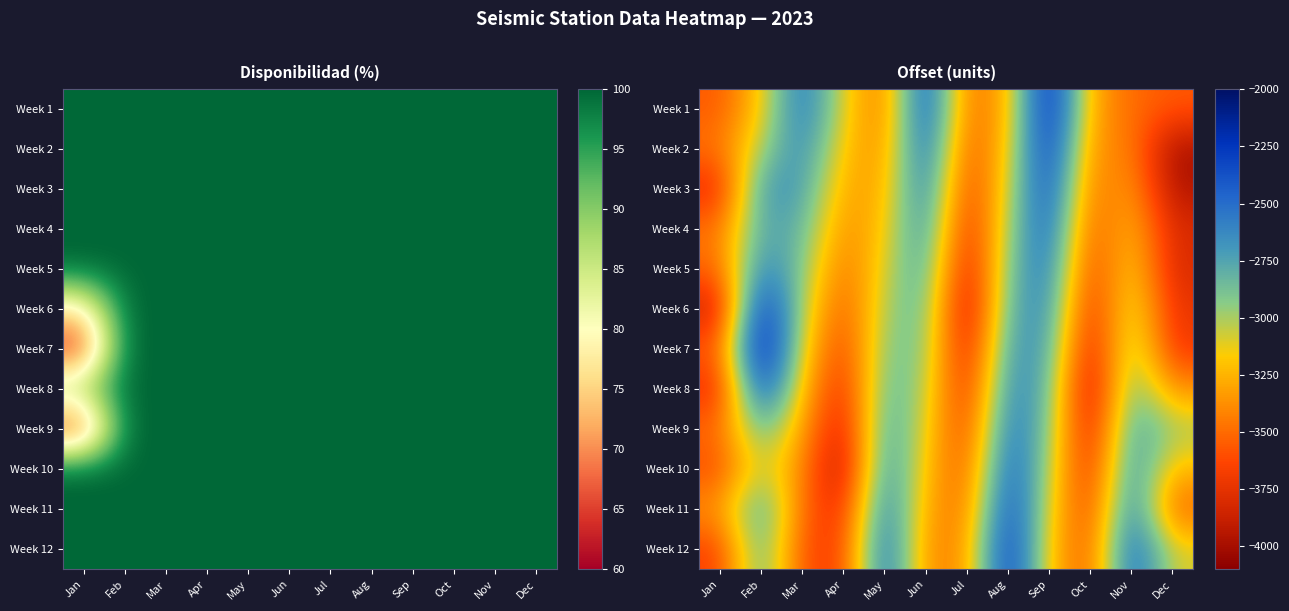

At which label is Week 11 closest to -3050?

Sep